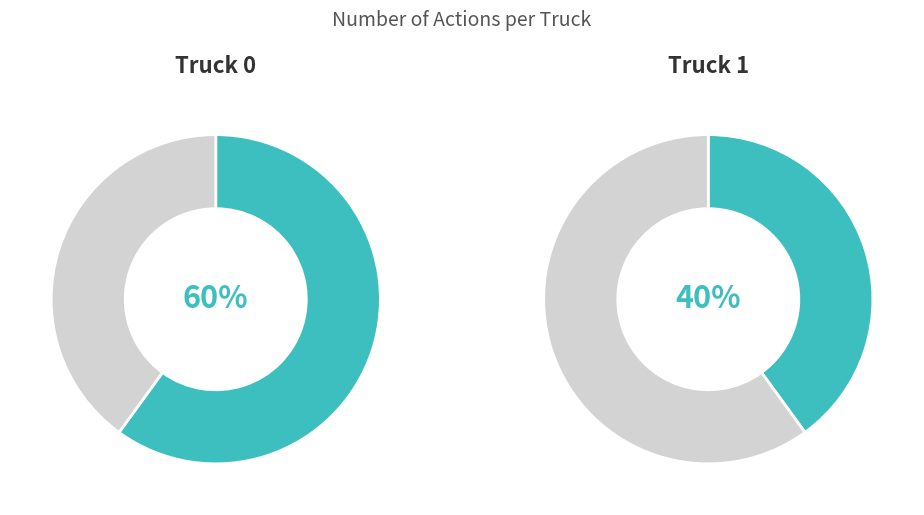

Count the number of slices in the pie.

2